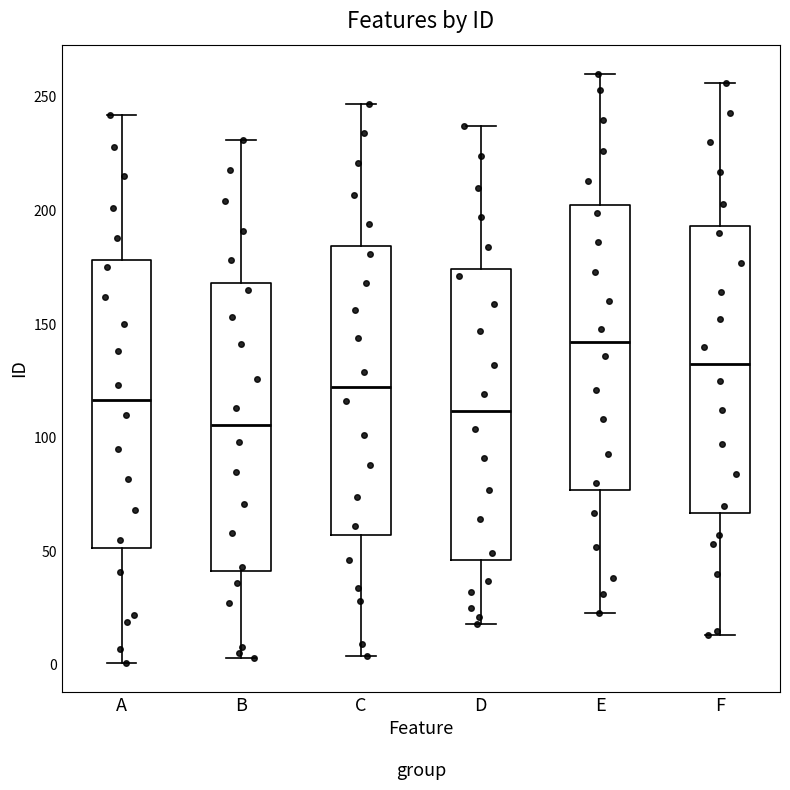

Reading left to right, read every box against the y-axis: the position of its median line, the range the box covers, and the ends of its whiskers. The values are not printed on the chart, so give them approximately, as read against the axis.

A: median 115, box 50 to 180, whiskers 0 to 240
B: median 105, box 40 to 170, whiskers 5 to 230
C: median 125, box 55 to 185, whiskers 5 to 245
D: median 110, box 45 to 175, whiskers 20 to 235
E: median 140, box 75 to 205, whiskers 25 to 260
F: median 135, box 65 to 195, whiskers 15 to 255